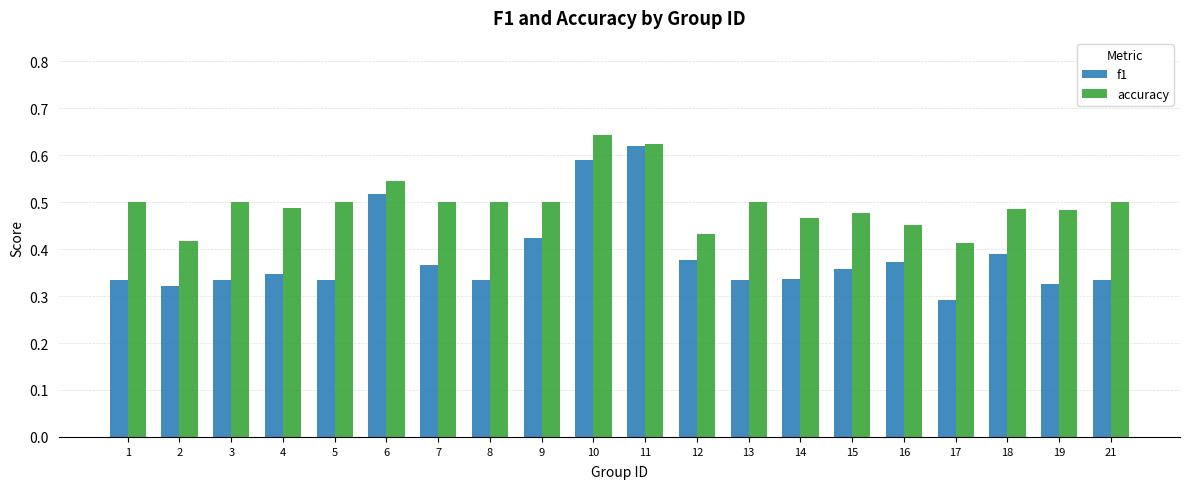

At 1, list the series in order from smallest to largest.

f1, accuracy